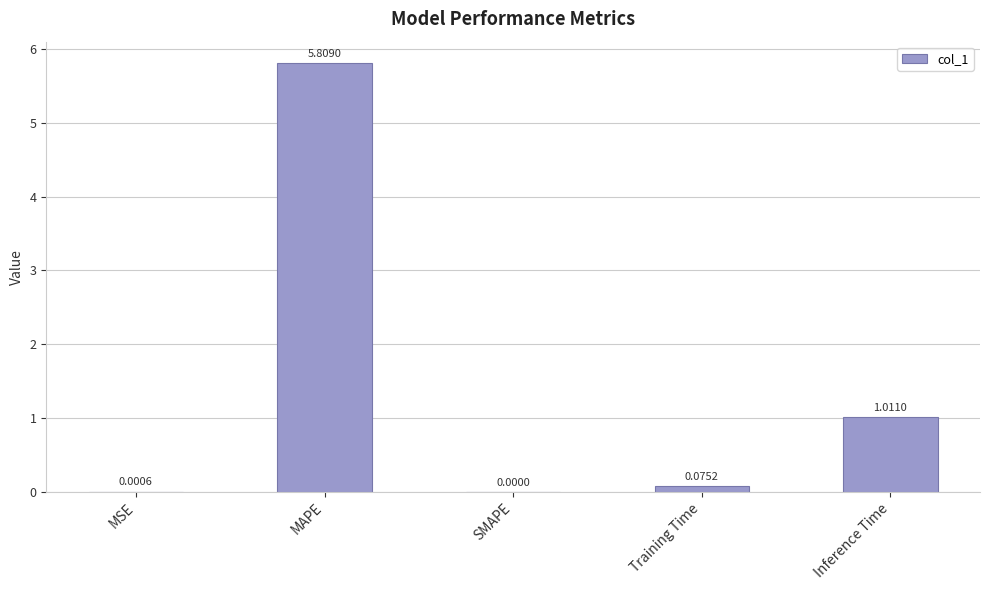

At which category does the chart reach its peak across all series?

MAPE